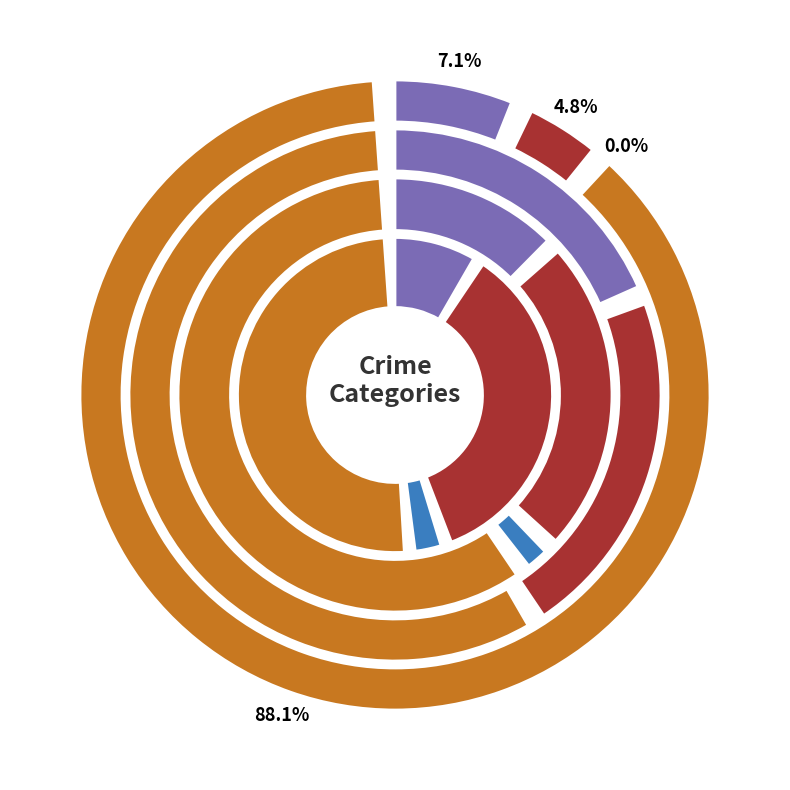

Does any single category account for the majority?

Yes